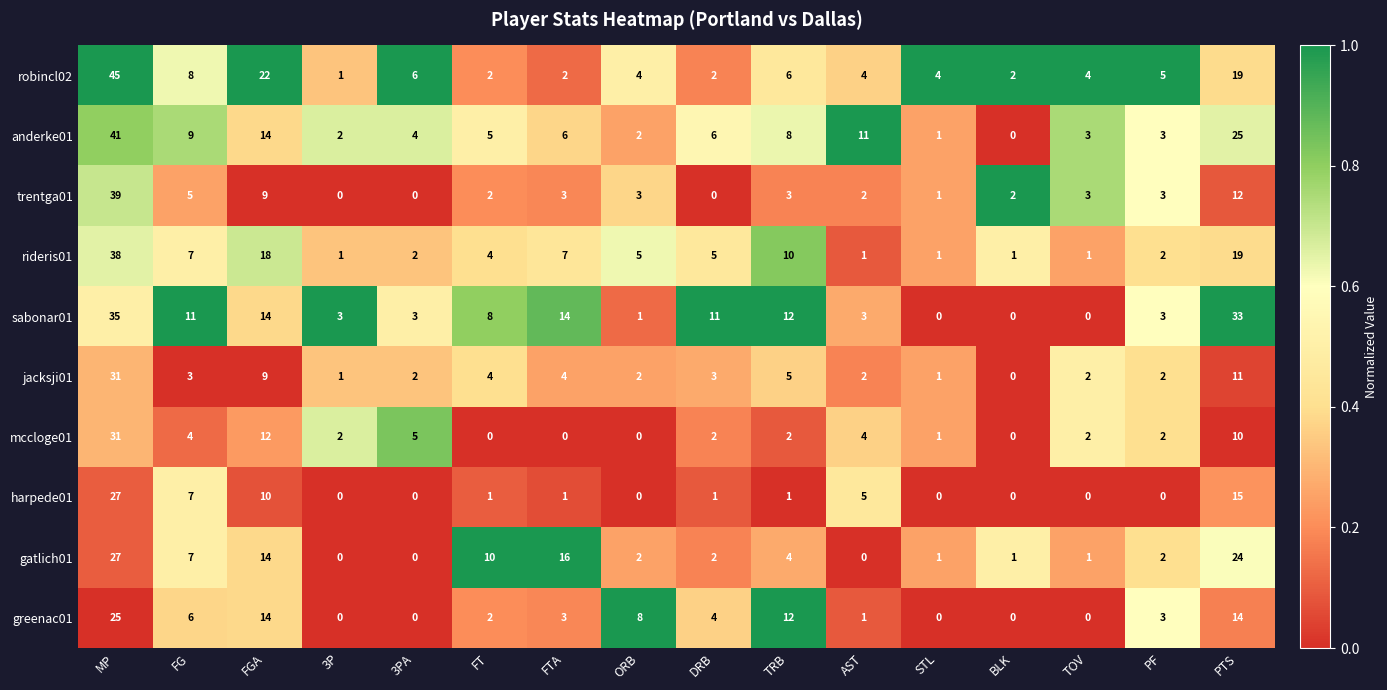

Is it true that jacksji01 equals 2 at 3PA?

True